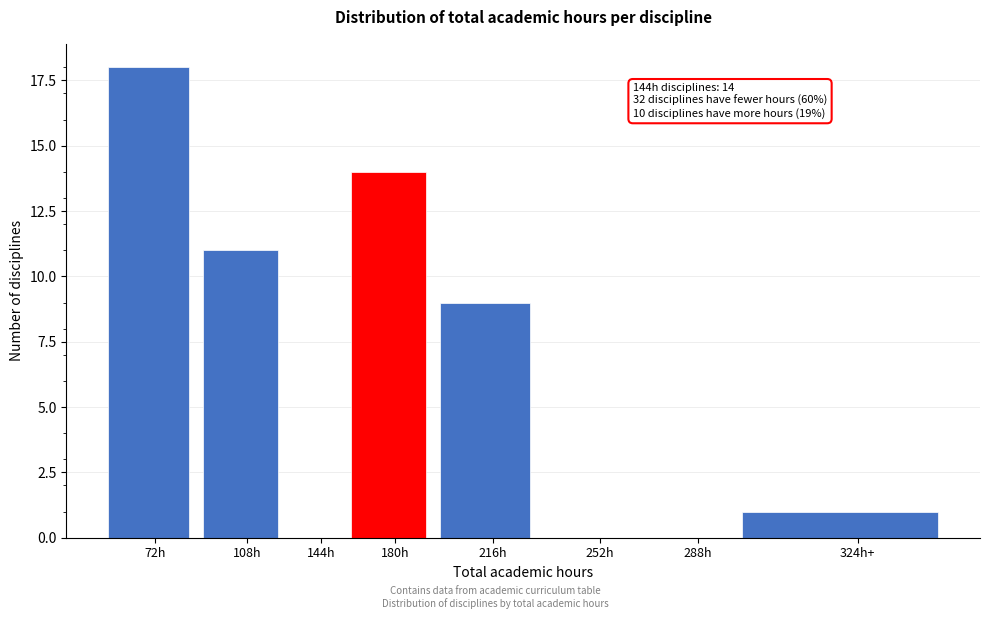

Reading right to left, what are all the values shown in this chart?

324h+=1	288h=0	252h=0	216h=9	180h=14	144h=0	108h=11	72h=18